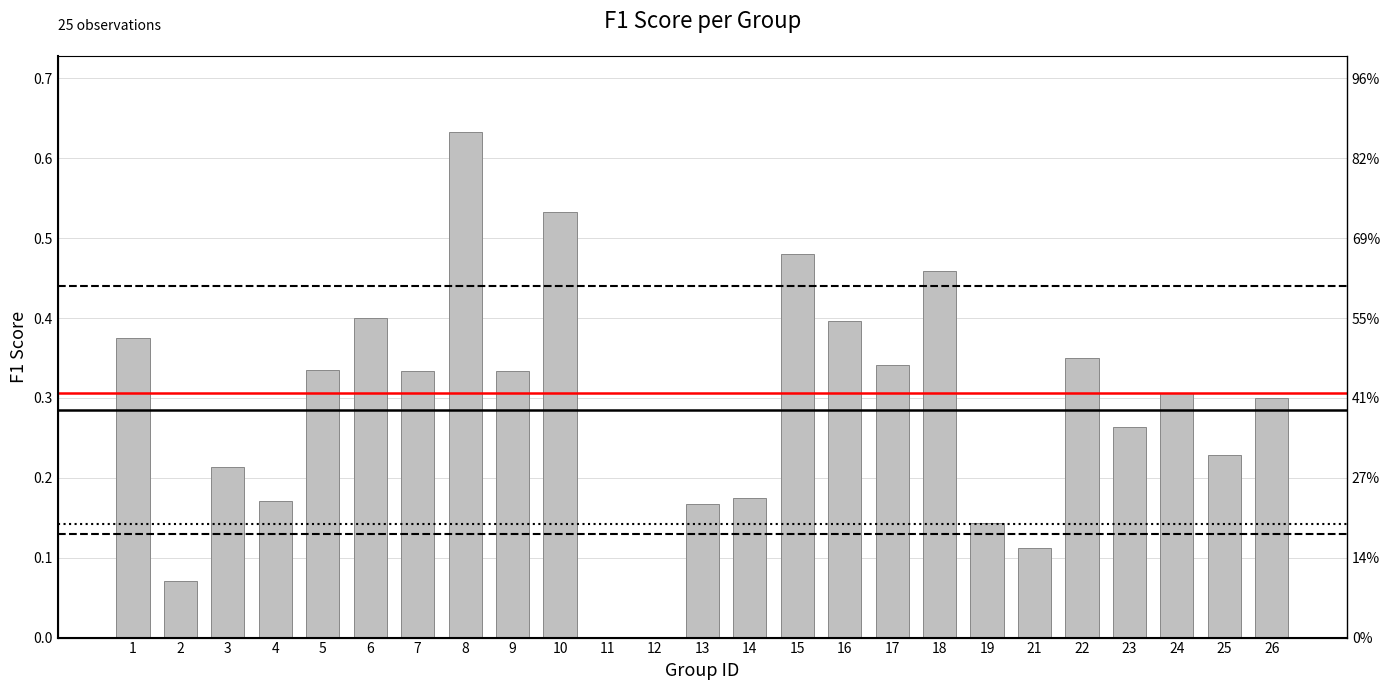

What is the difference between the maximum and second lowest values?

0.6